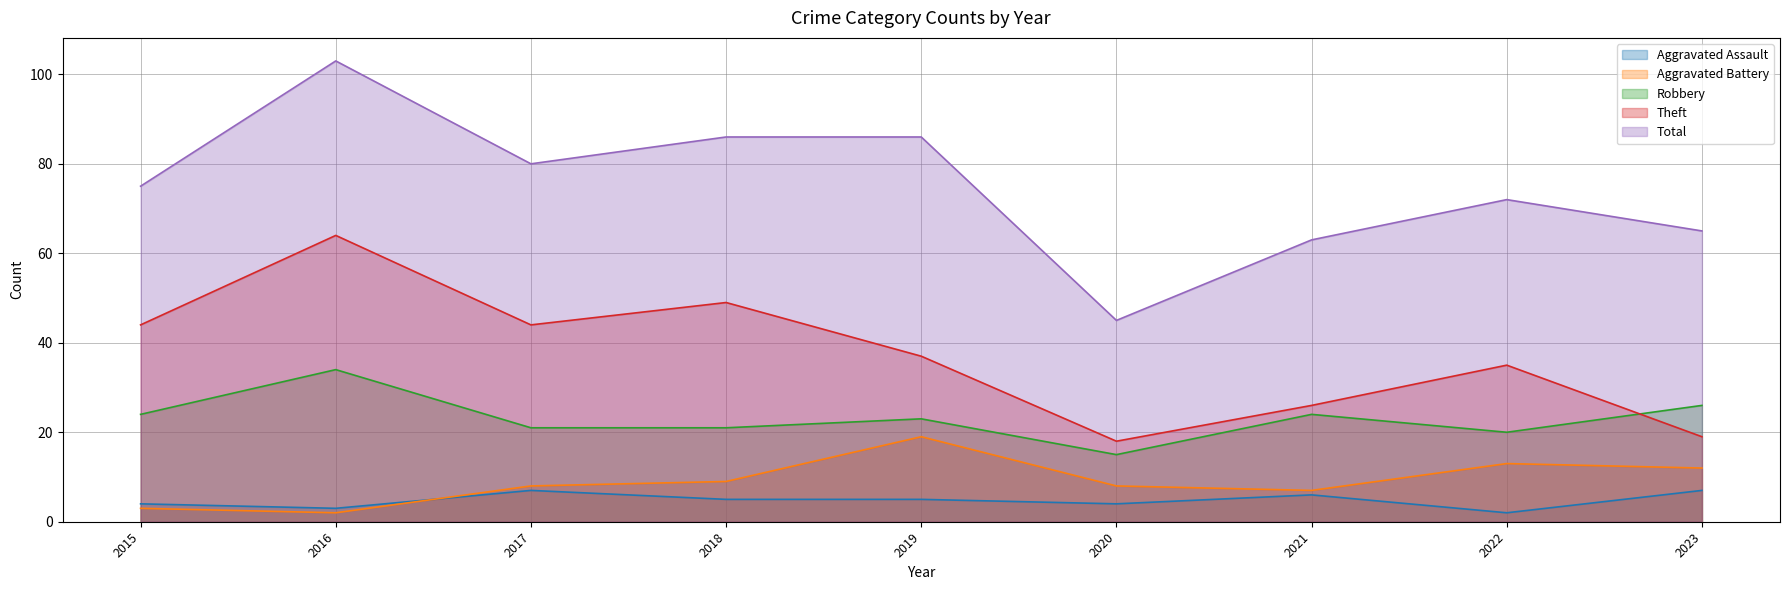

What is the difference between the highest and lowest values at 2020?

41